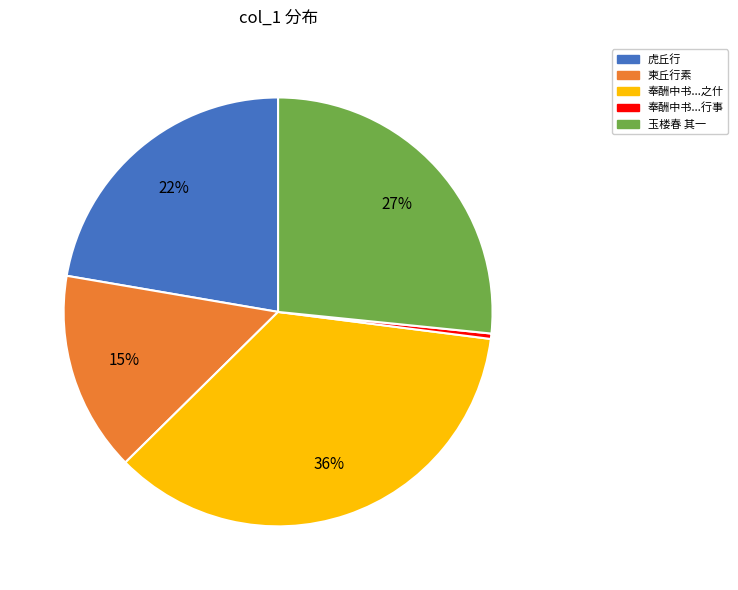

Approximately how many times larger is the value at 奉酬中书...之什 compared to 奉酬中书...行事?

88.1